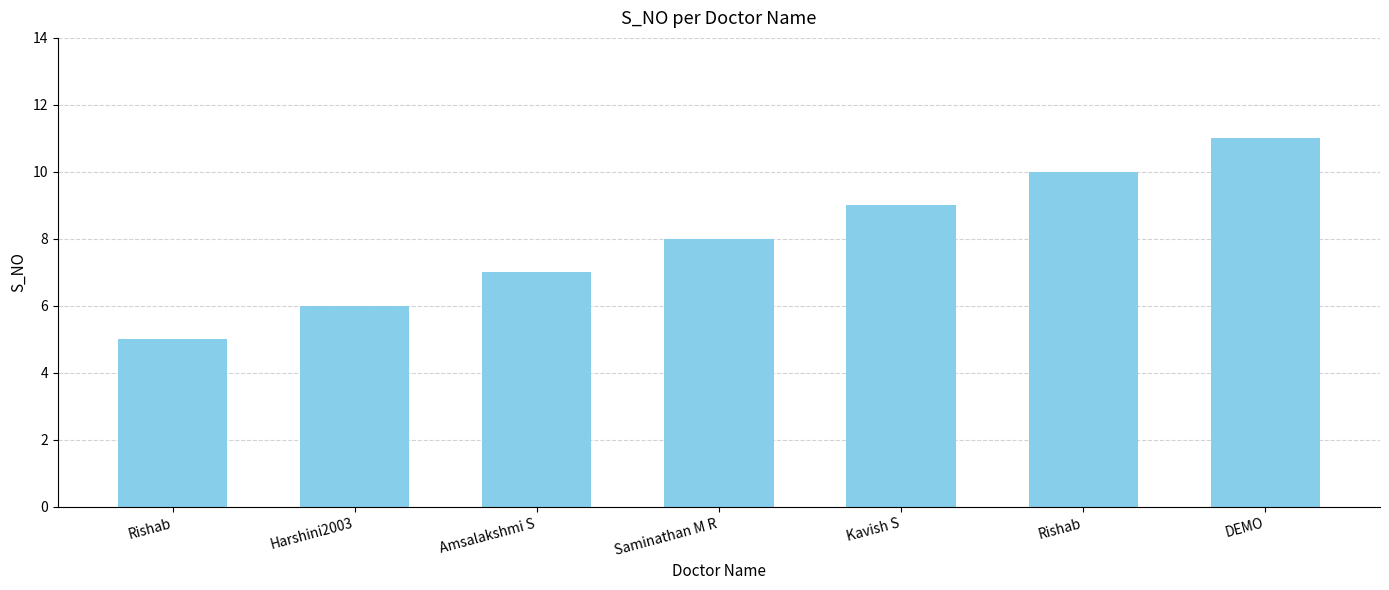

Does the chart contain any negative values?

No